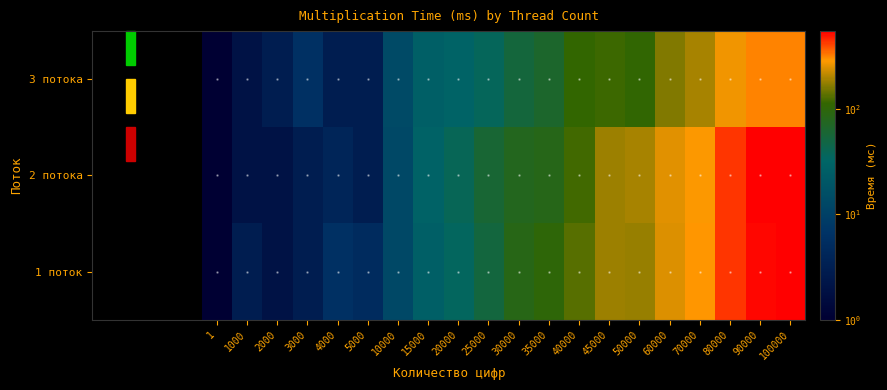

Reading right to left, extract all data points from this chart.

3 потока: 100000=316	90000=319	80000=274	70000=196	60000=165	50000=111	45000=117	40000=113	35000=65	30000=54	25000=37	20000=30	15000=26	10000=14	5000=3	4000=3	3000=6	2000=3	1000=2	1=1
2 потока: 100000=553	90000=542	80000=434	70000=287	60000=257	50000=192	45000=185	40000=122	35000=84	30000=78	25000=60	20000=39	15000=29	10000=13	5000=3	4000=4	3000=3	2000=2	1000=2	1=1
1 поток: 100000=547	90000=527	80000=442	70000=292	60000=251	50000=182	45000=184	40000=134	35000=101	30000=86	25000=53	20000=35	15000=26	10000=13	5000=5	4000=6	3000=3	2000=2	1000=3	1=1